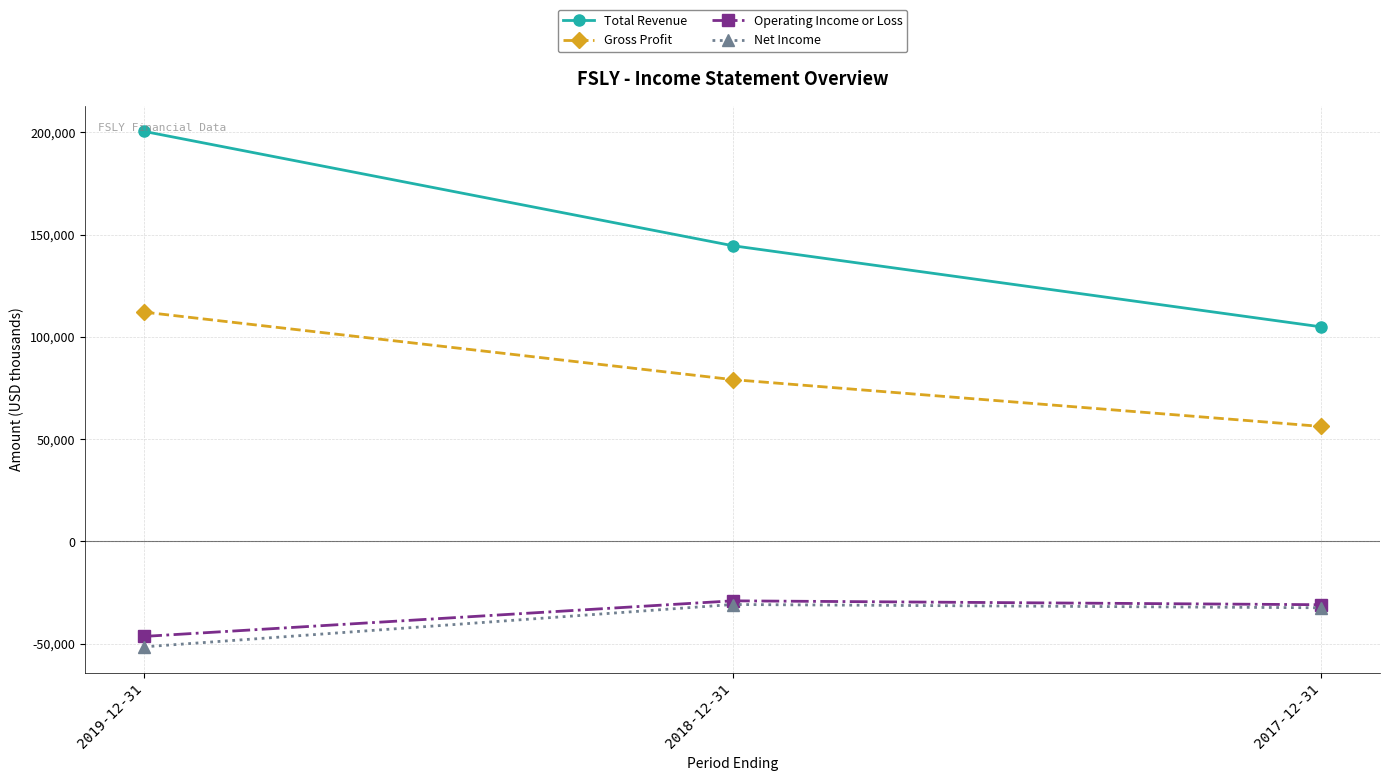

Reading left to right, transcribe all the data shown in this chart.

Total Revenue: 2019-12-31=200500	2018-12-31=144600	2017-12-31=104900
Gross Profit: 2019-12-31=112100	2018-12-31=79100	2017-12-31=56200
Operating Income or Loss: 2019-12-31=-46500	2018-12-31=-29100	2017-12-31=-31000
Net Income: 2019-12-31=-51600	2018-12-31=-30900	2017-12-31=-32500